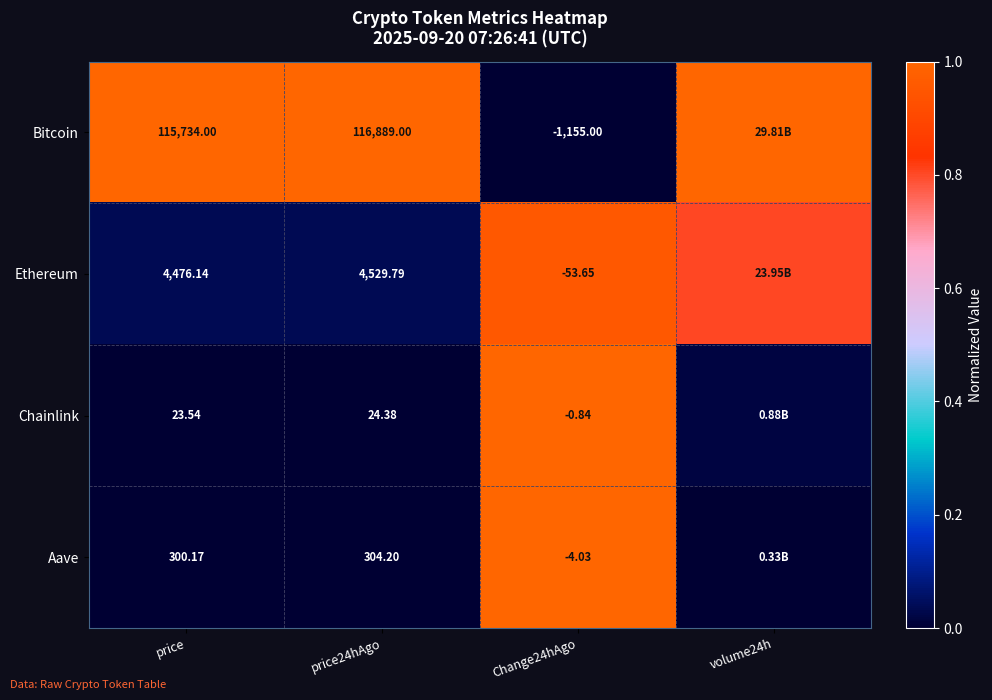

At which category is the sum across all series the highest?

Change24hAgo